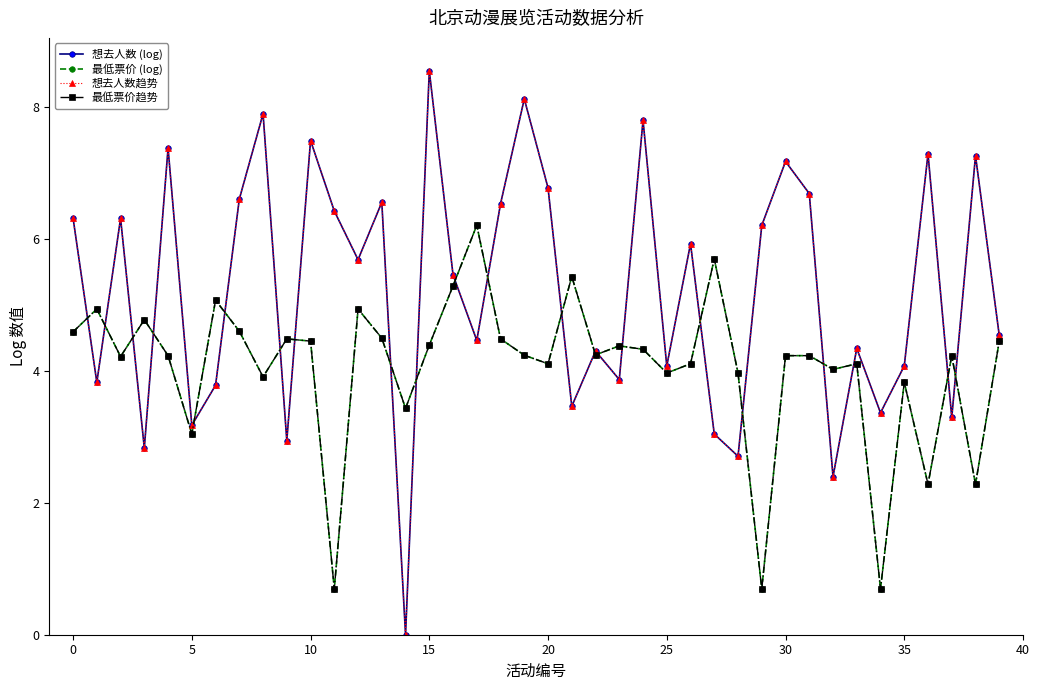

How many lines are shown in the chart?

4